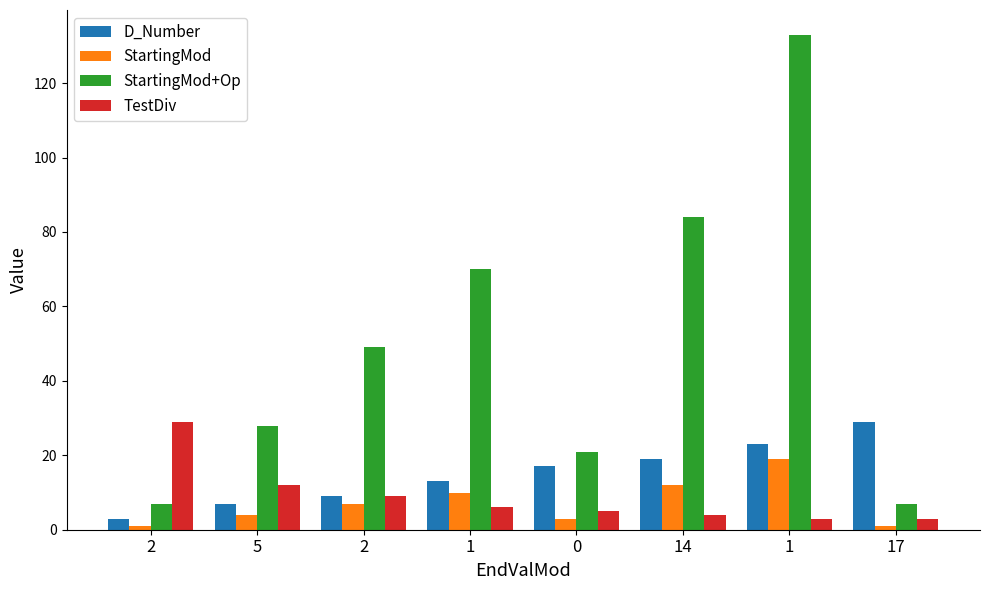

What is the label of the 3rd bar from the left?

2